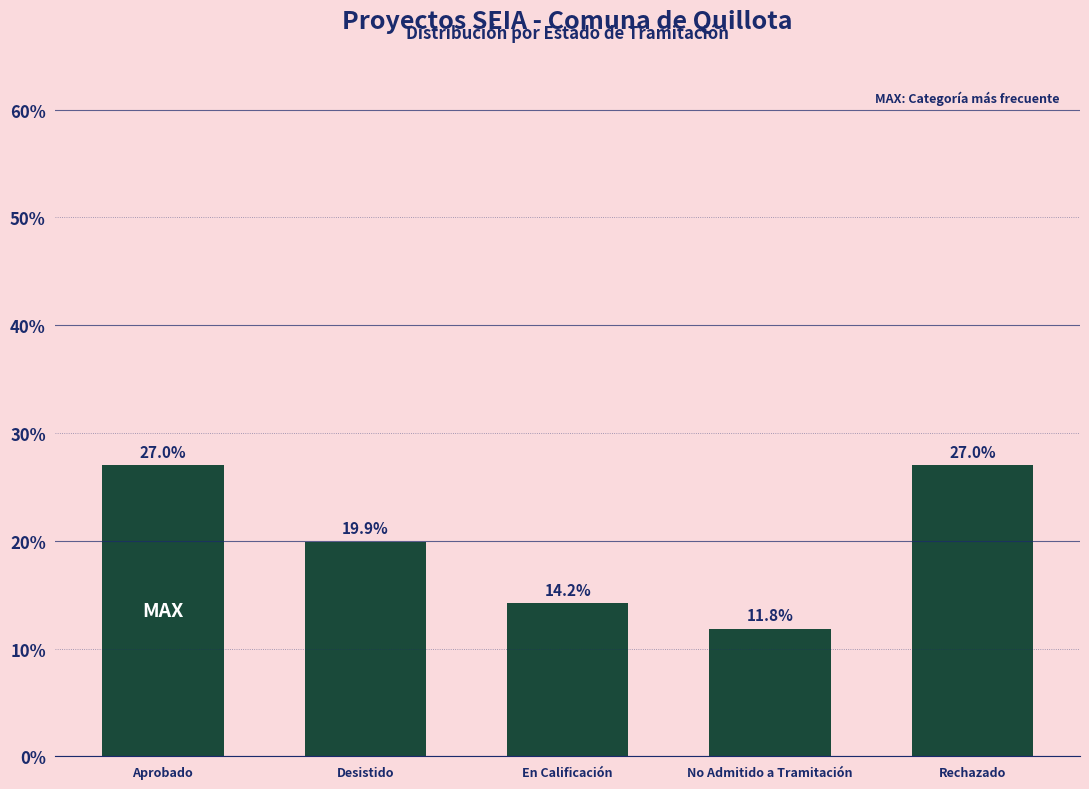

Is it true that the value at Aprobado is 8.4?

False